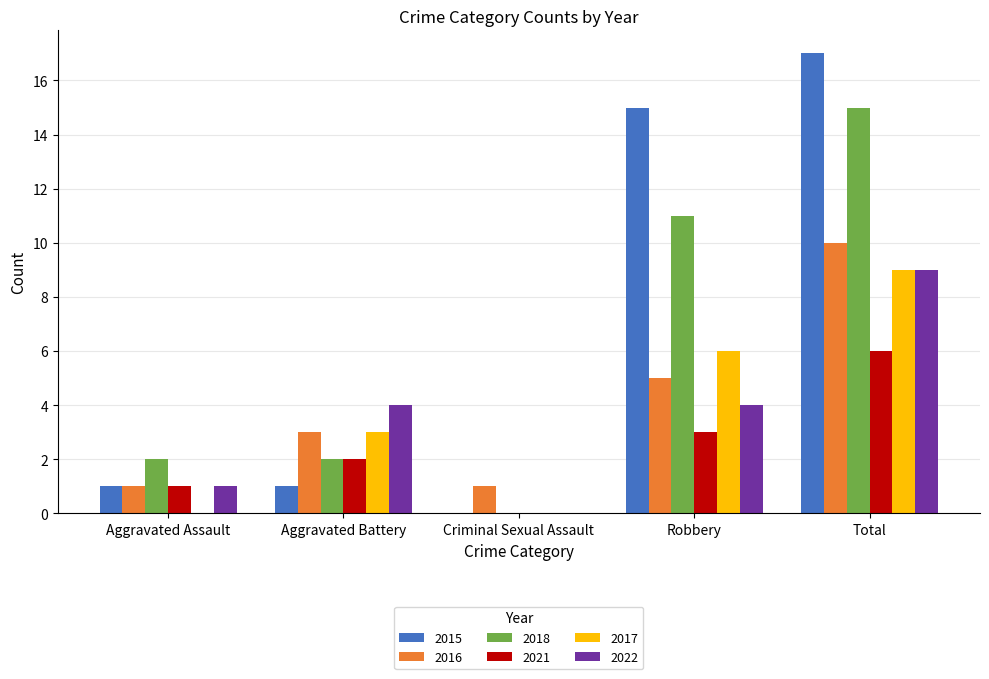

What is the difference between the 2022 values at Criminal Sexual Assault and Aggravated Battery?

4